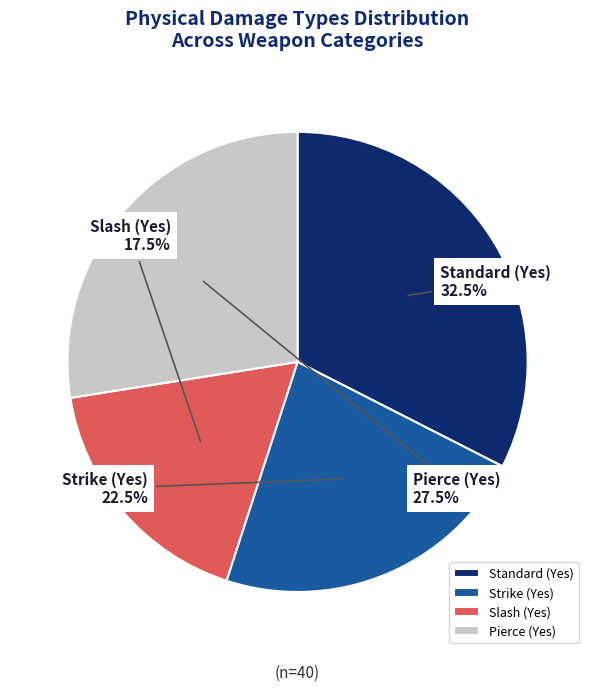

To the nearest percent, what is the difference between the largest and smallest slice percentages?

15%